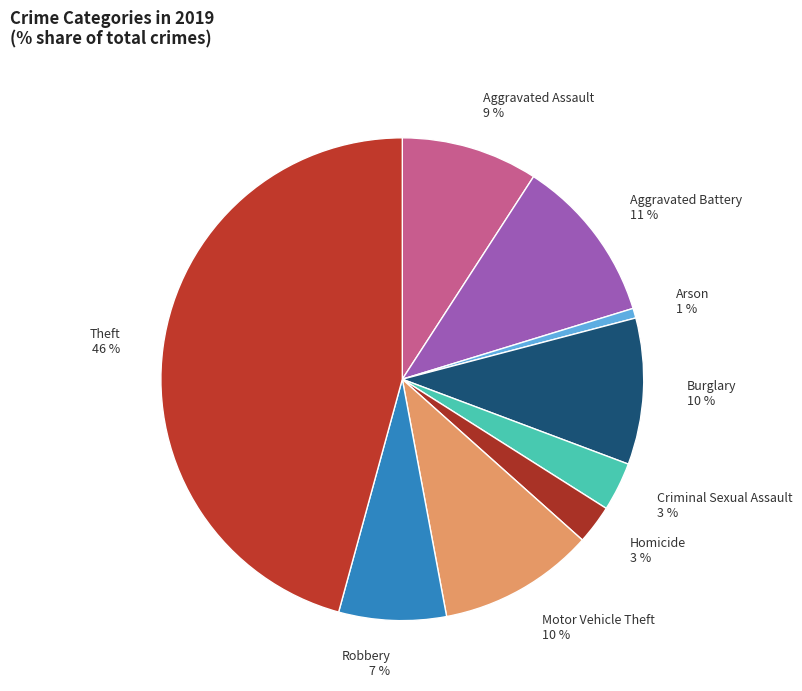

What percentage is the Robbery slice, to the nearest percent?

7%